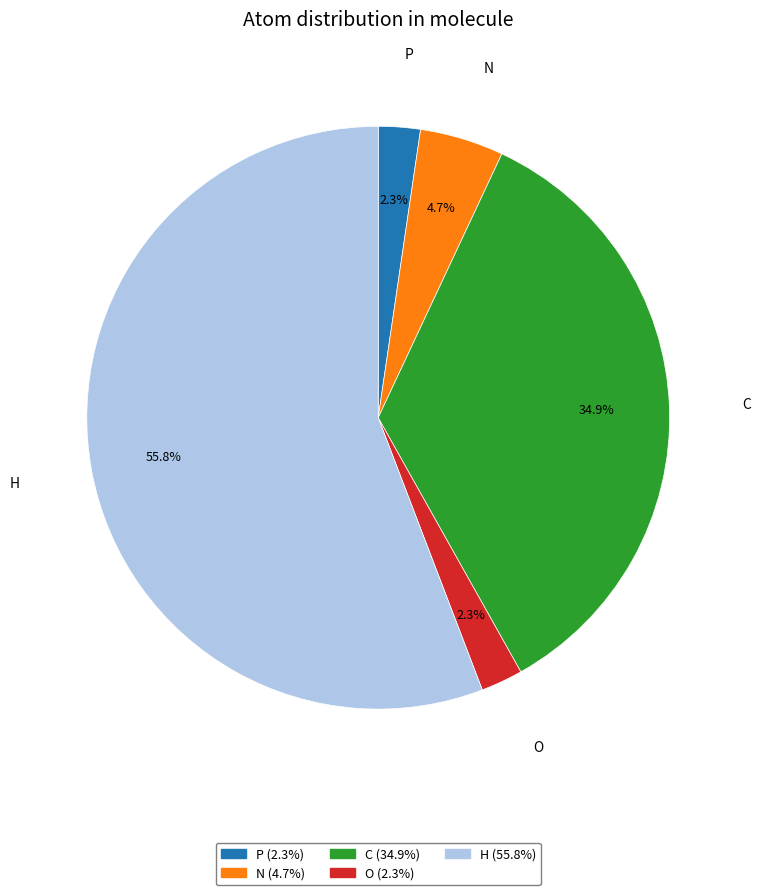

Does O represent more than half of the total?

No